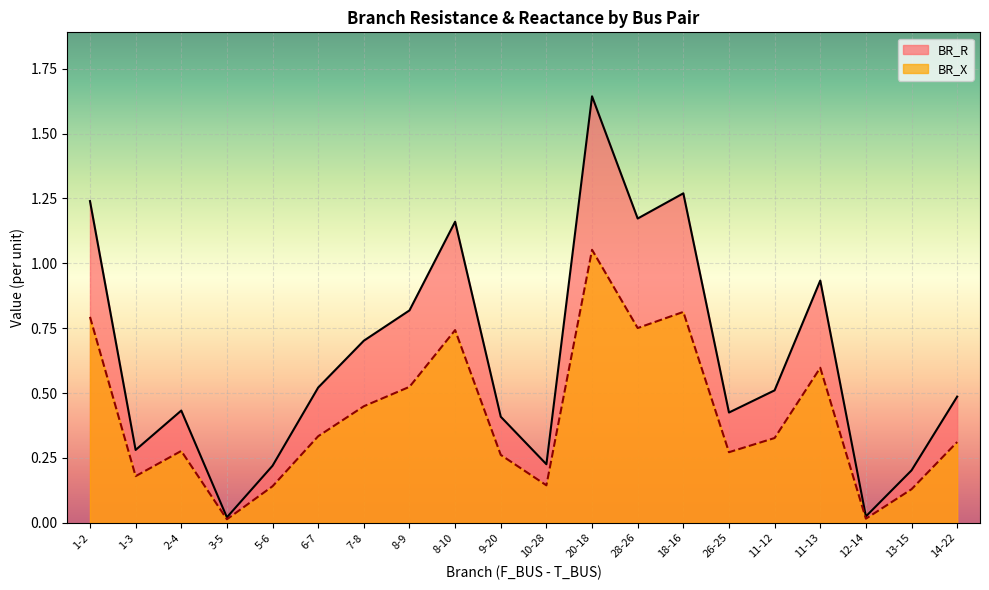

How many lines are shown in the chart?

2